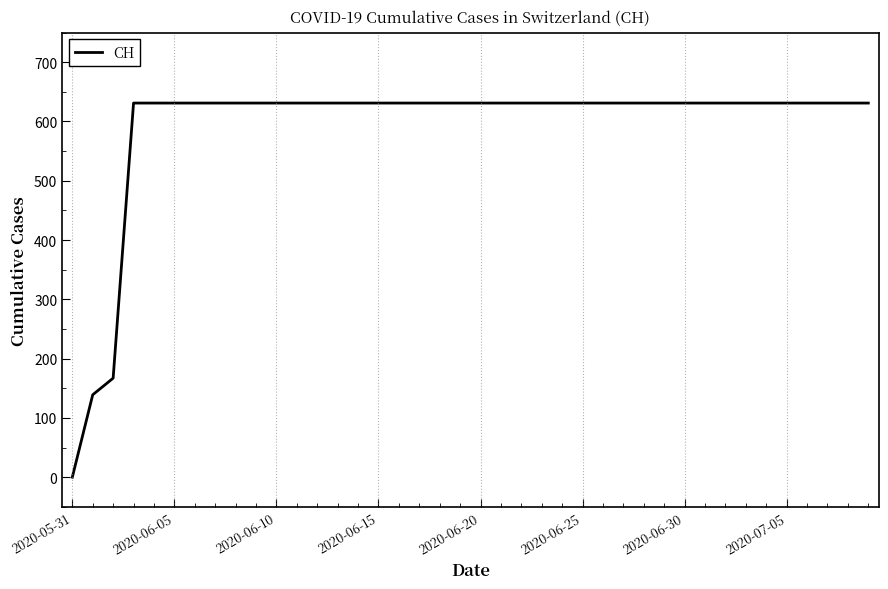

What is the difference between the maximum and minimum values?

631